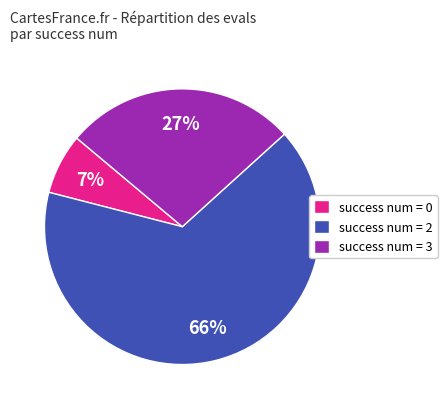

Do success num = 0 and success num = 2 together represent more than half of the pie?

Yes